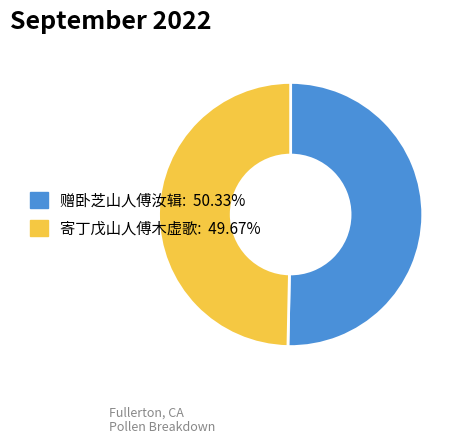

What is the ratio of the value at 寄丁戊山人傅木虚歌 to the value at 赠卧芝山人傅汝辑?

1.0